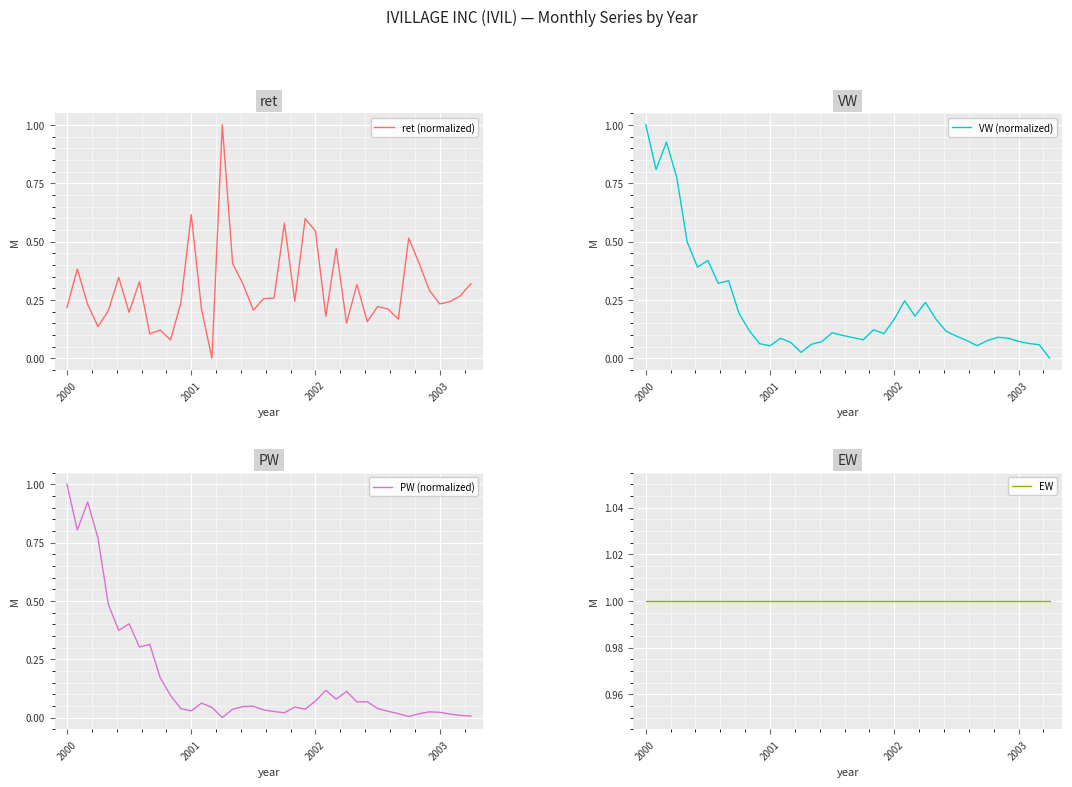

Which category has the highest value in the VW (normalized) series?

2000